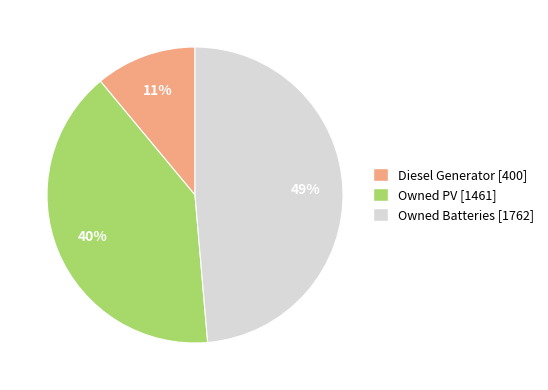

To the nearest percent, what portion does Owned Batteries represent?

49%